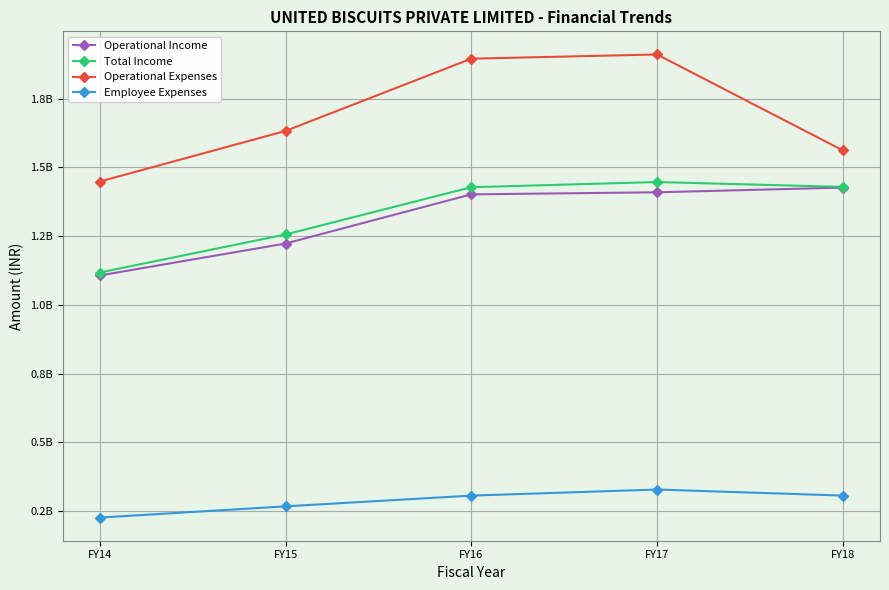

How many lines are shown in the chart?

4